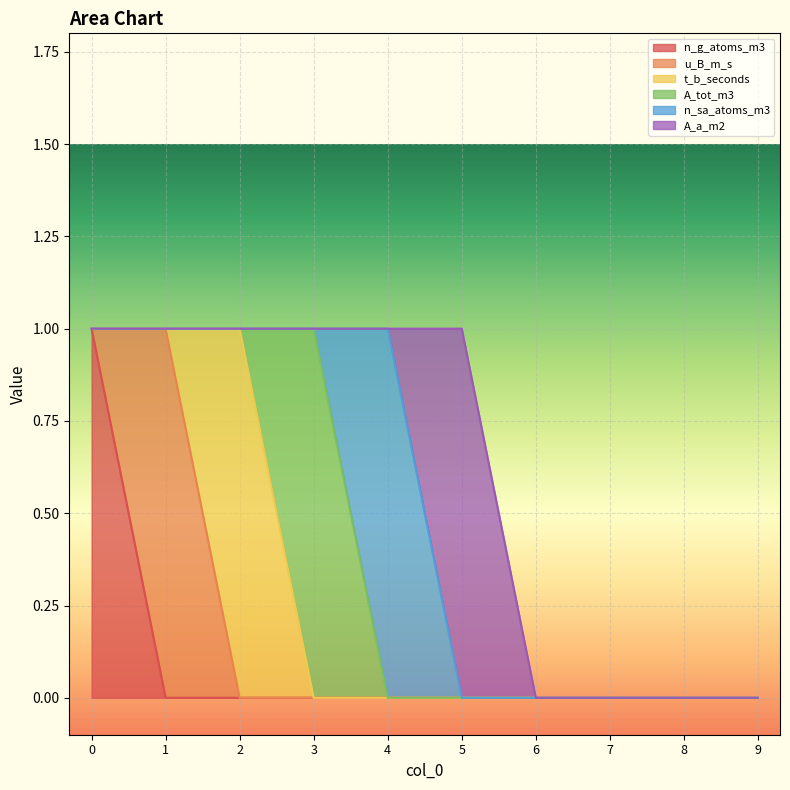

How many intersections are there between A_a_m2 and n_sa_atoms_m3?

1